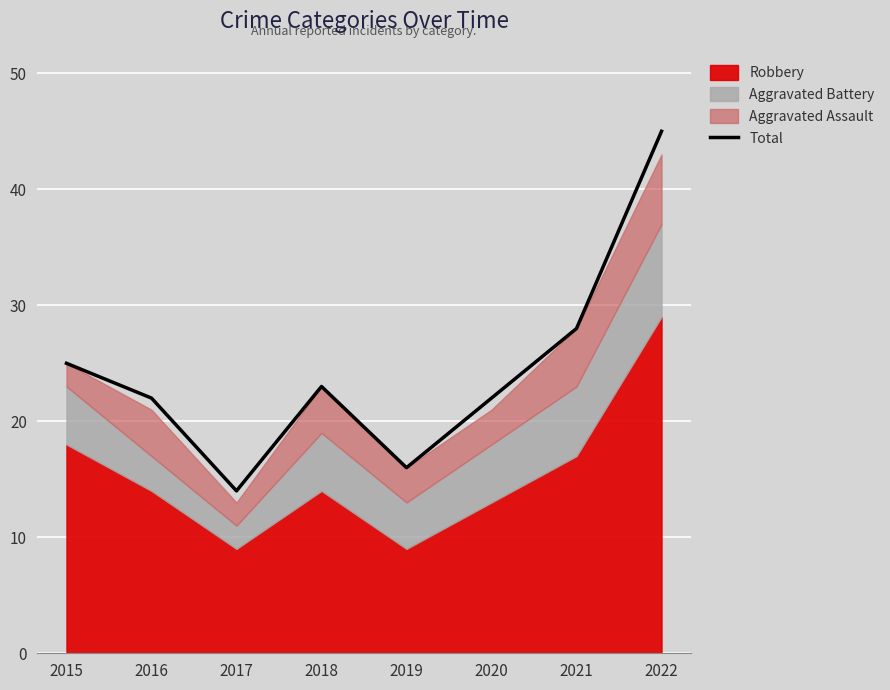

What is the approximate value at 2017, to the nearest 10?

10